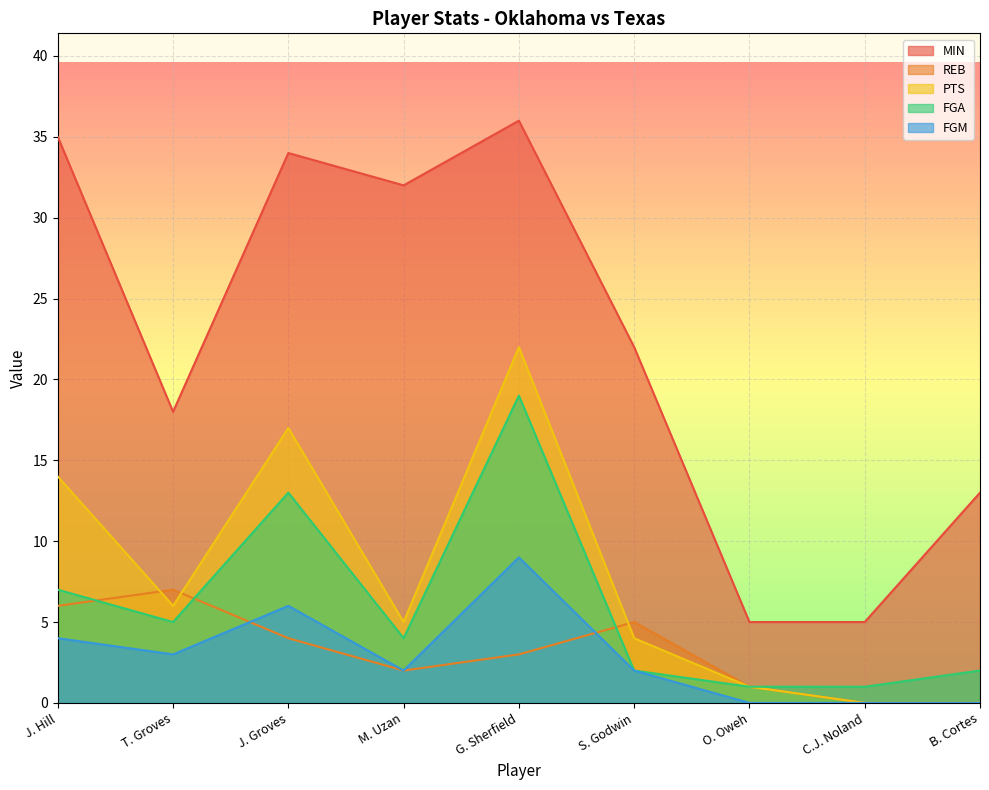

What is the value of the PTS point at the 2nd from the left?

6